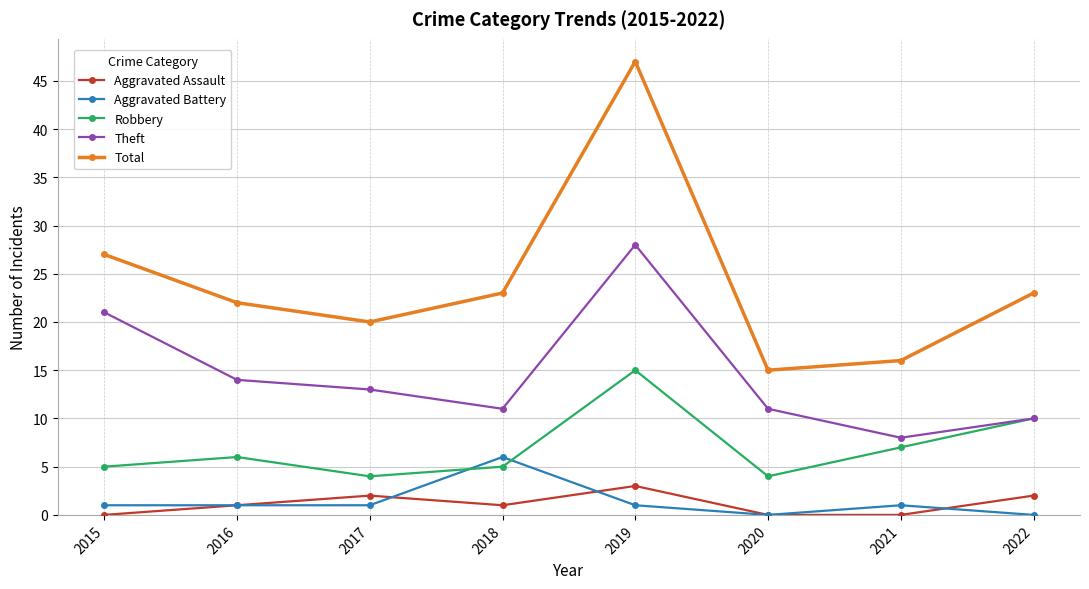

How many data points does each series have?

8